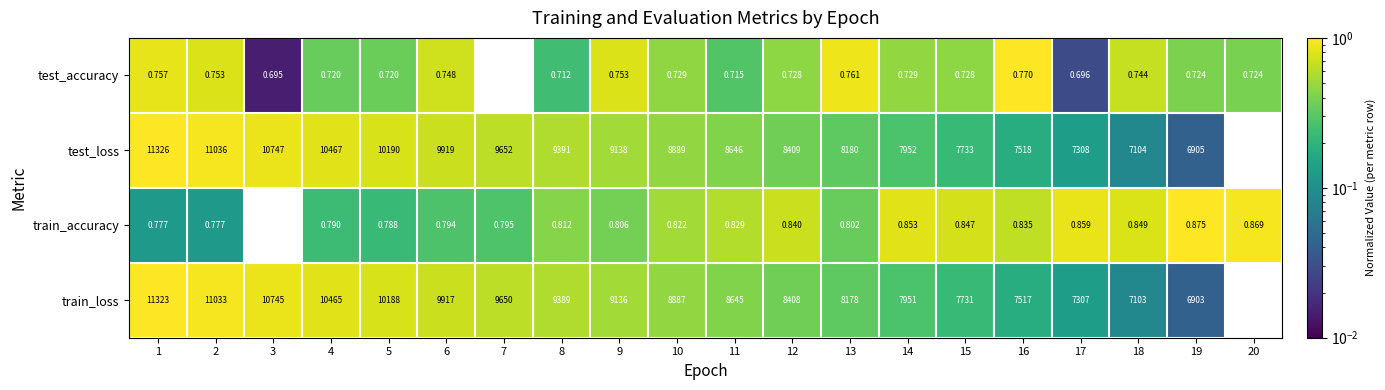

List the series in order of their peak value, highest first.

test_loss, train_loss, train_accuracy, test_accuracy